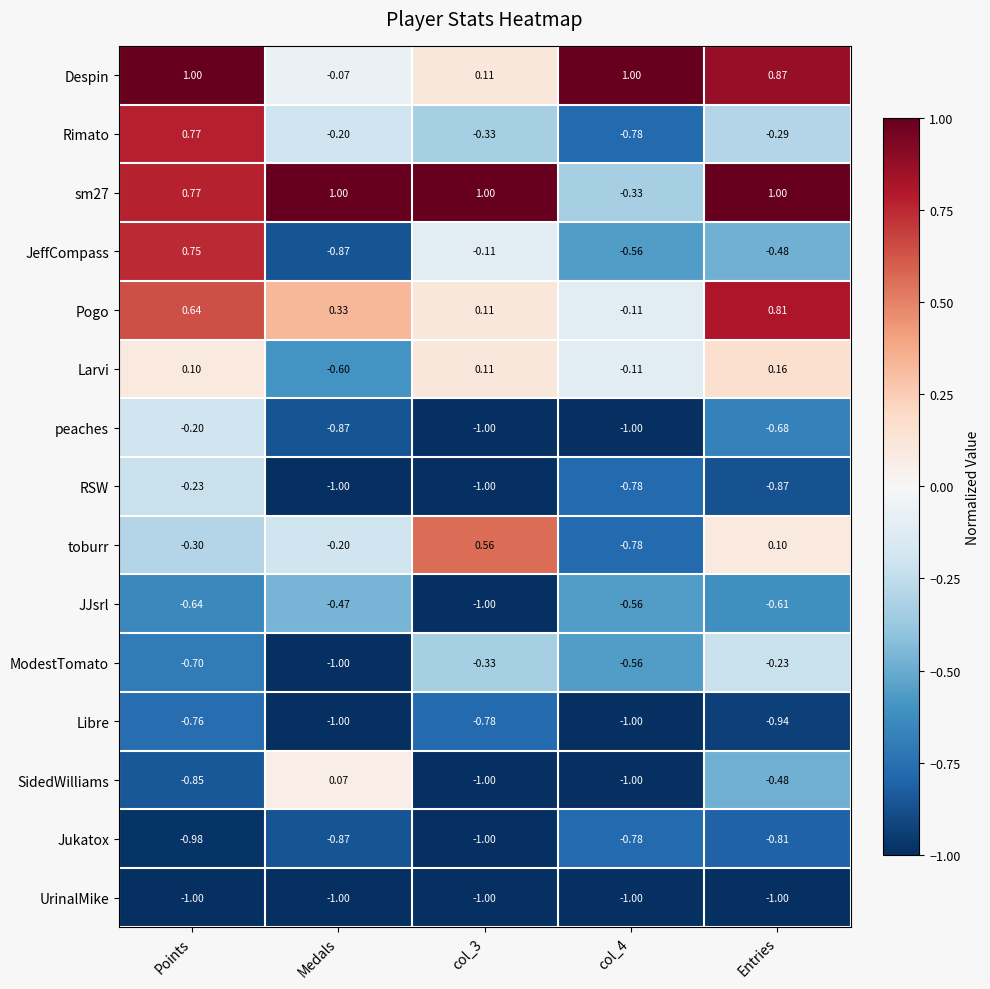

At which label does Larvi reach its minimum?

Medals